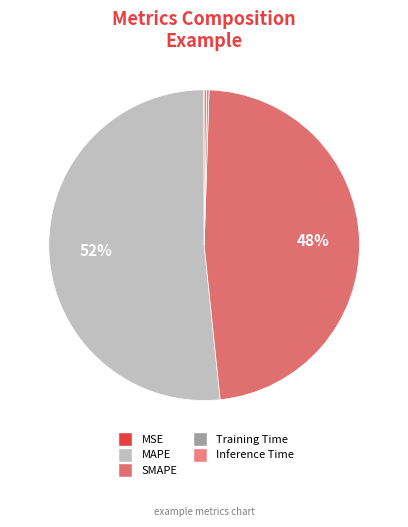

What percentage is the SMAPE slice, to the nearest percent?

48%